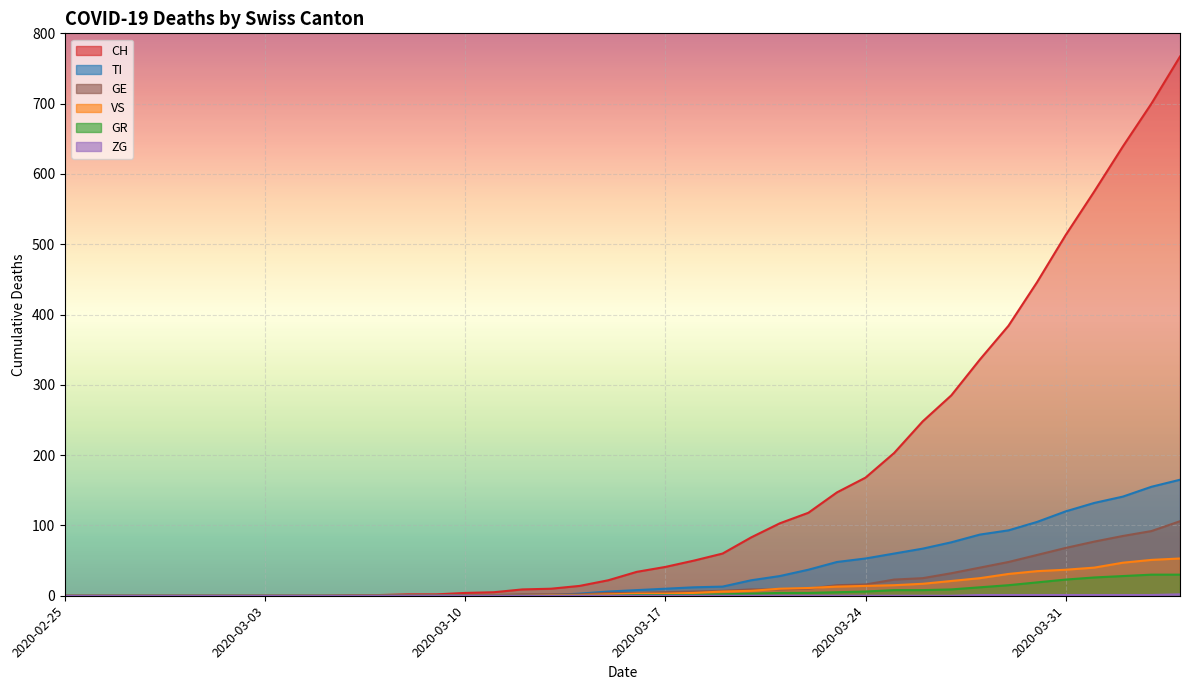

What is the greatest value displayed?

767